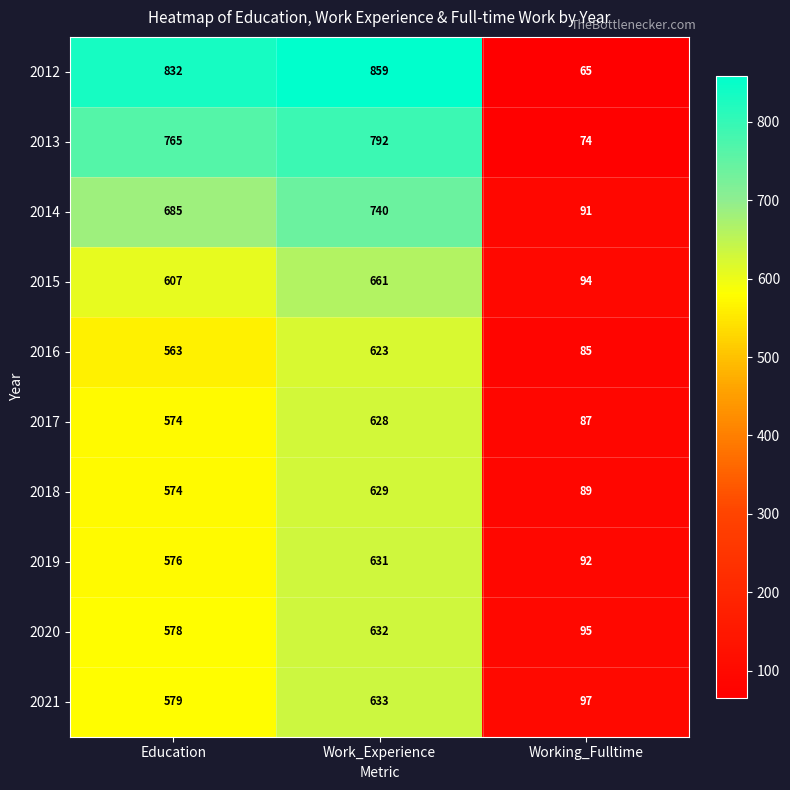

Between Education and Work_Experience, which series saw the biggest shift?

2016